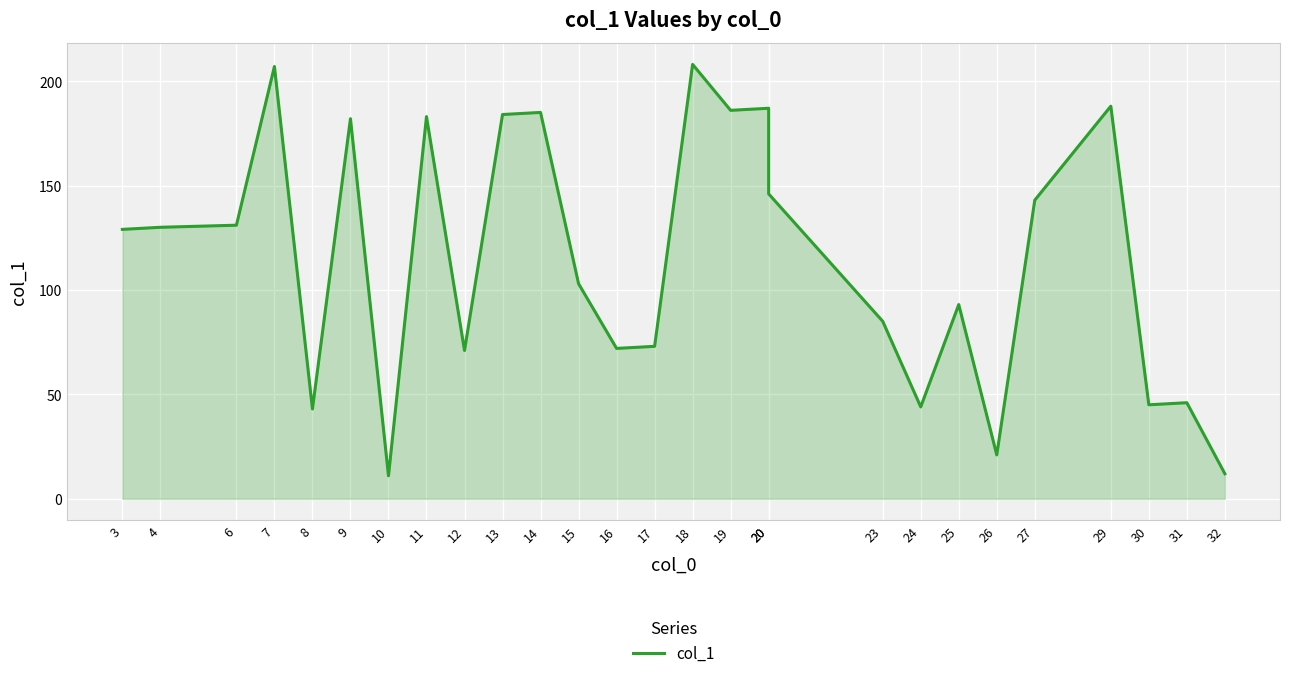

What is the greatest value displayed?

208